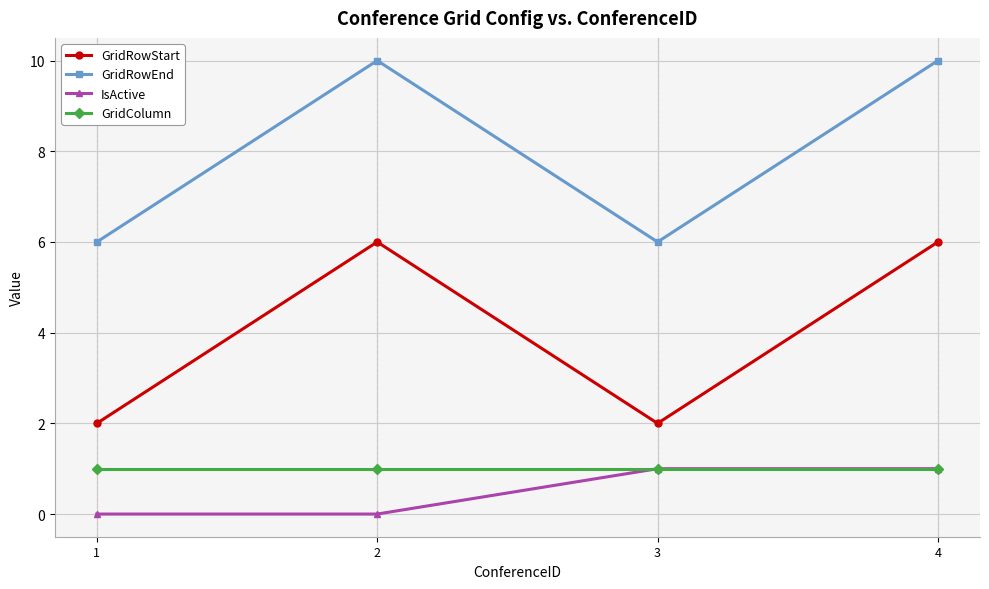

True or false: IsActive has a value of 0 at 1.

True